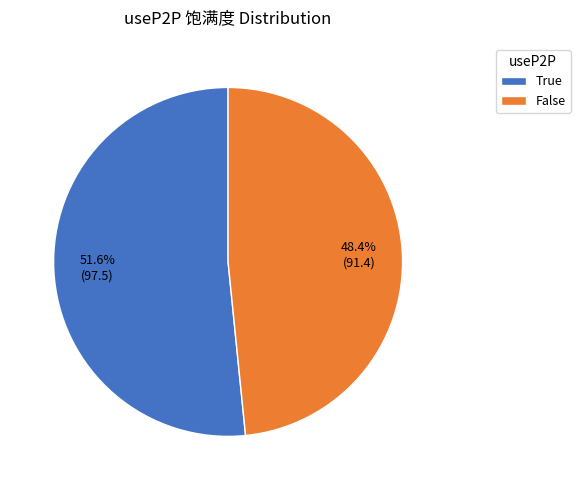

Which slice is the smallest?

False